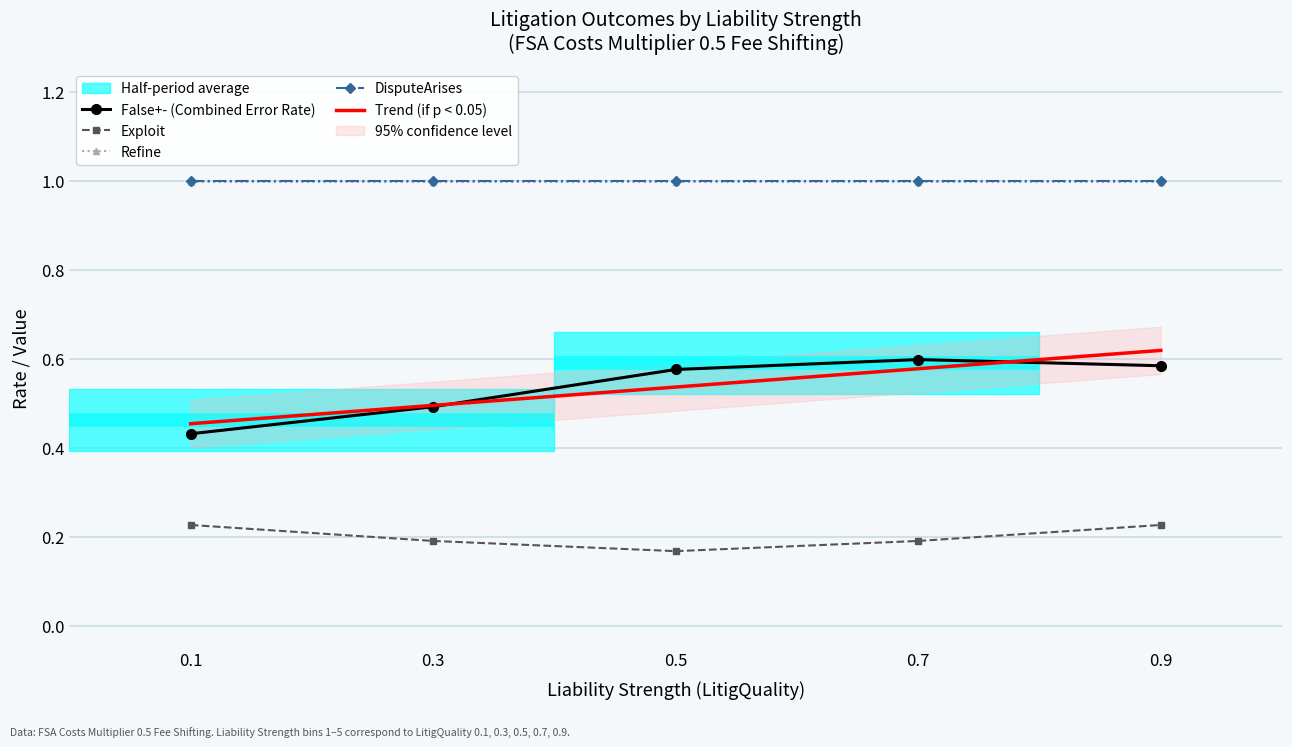

True or false: Exploit and Refine cross at least once.

False